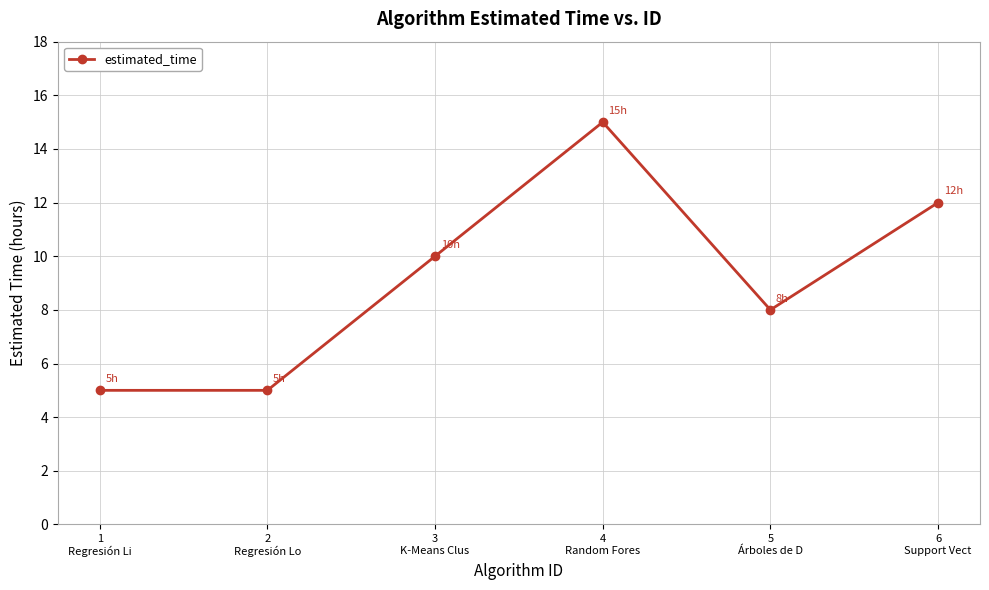

What is the ratio of the value at 4
Random Fores to the value at 3
K-Means Clus?

1.5